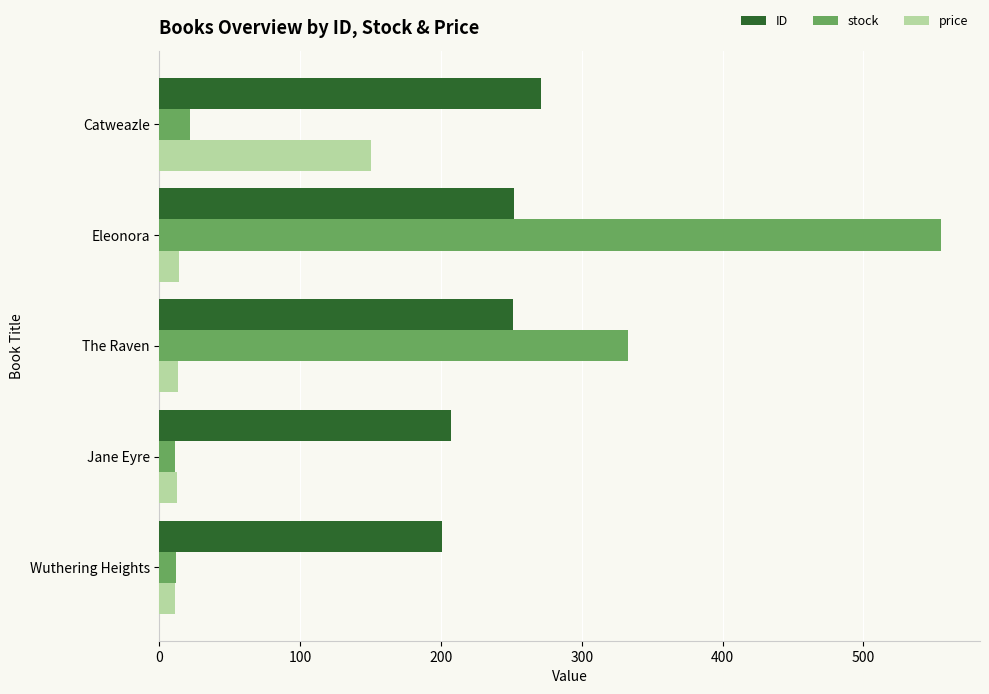

Count the number of categories in the chart.

5